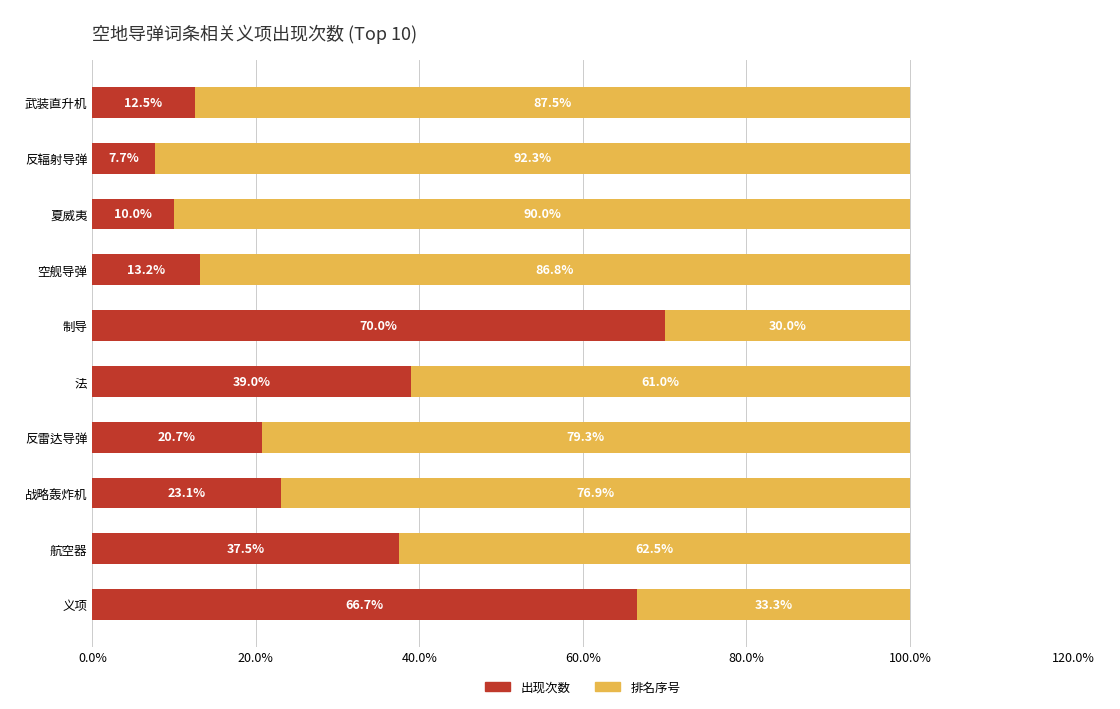

What is the total value across all series at 制导?

100.0